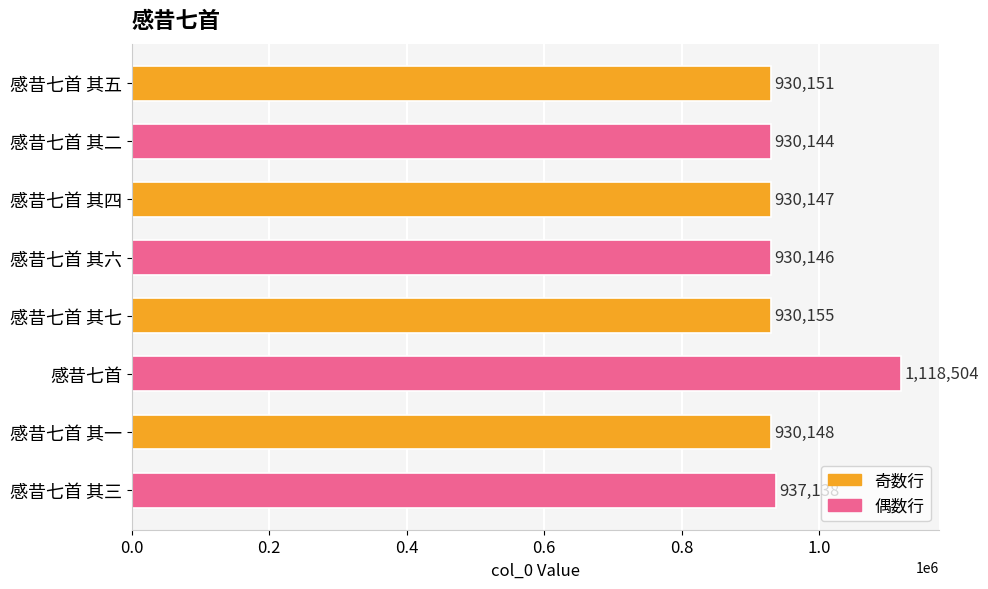

Are the bars grouped side by side (vs. stacked)?

No